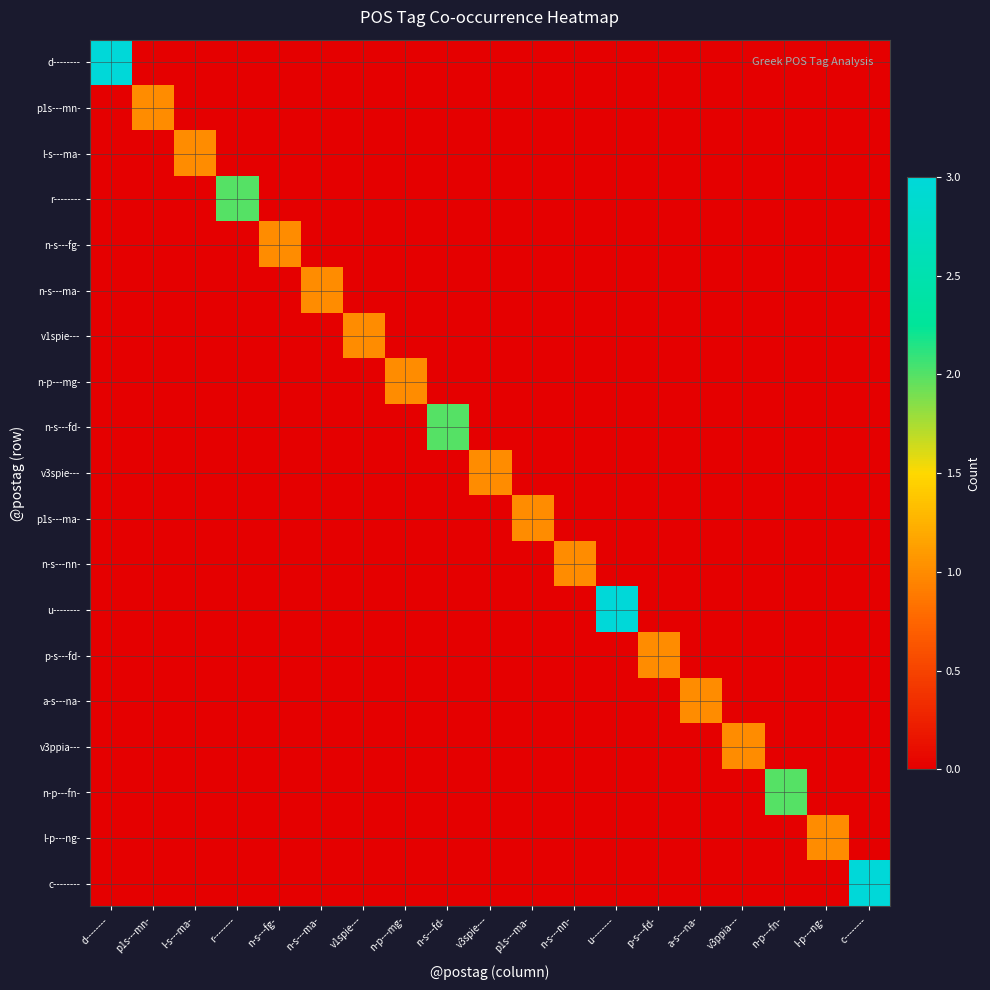

At how many categories does at least one series exceed 2?

3